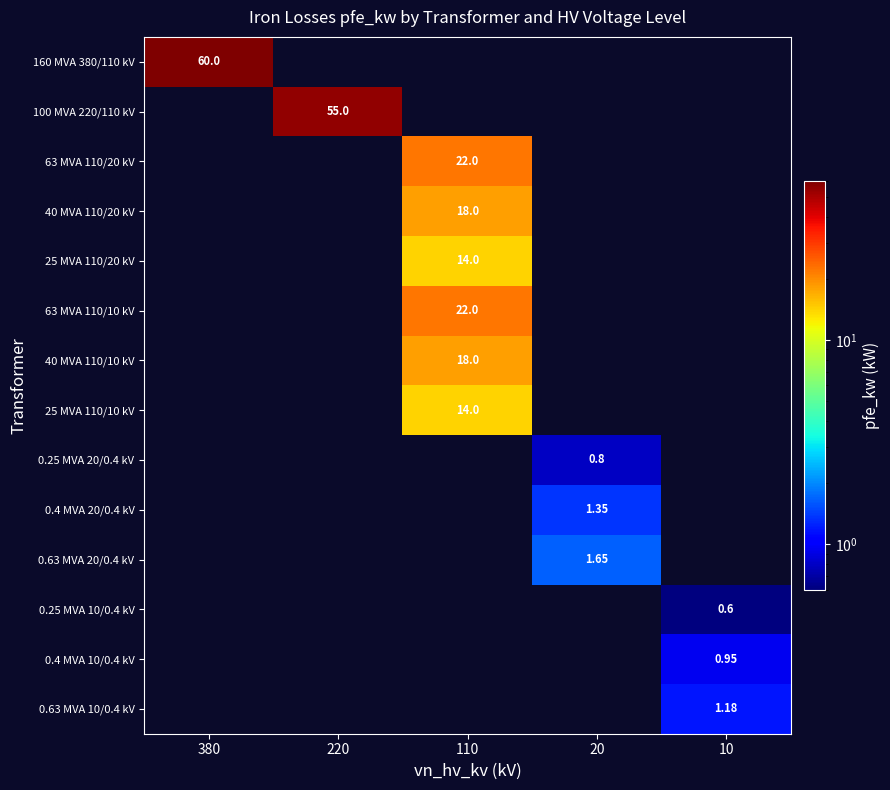

At how many categories does at least one series exceed 43?

2